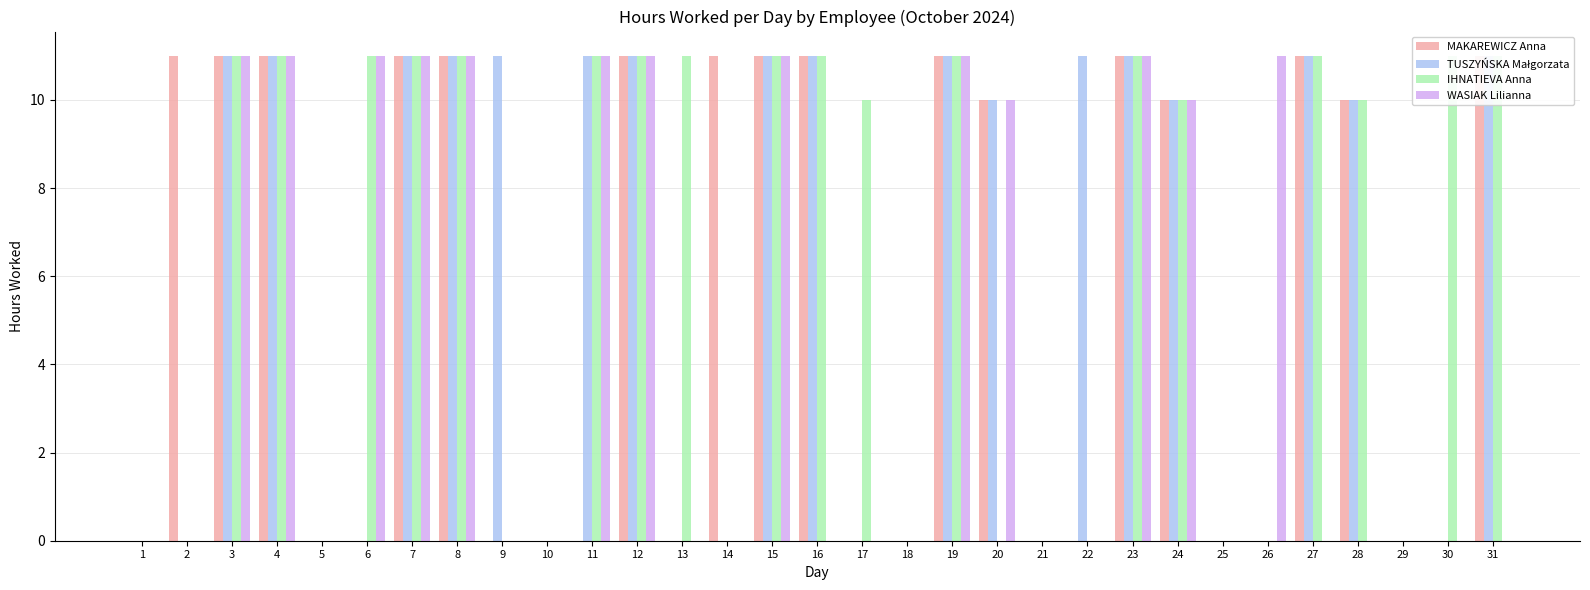

What is the value of the IHNATIEVA Anna bar at the 28th from the left?

10